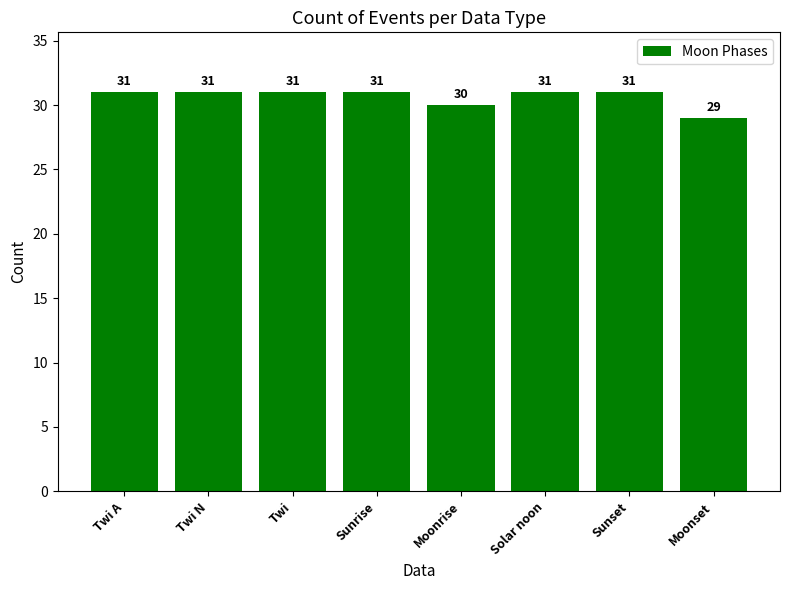

At which label is the value closest to 30?

Moonrise